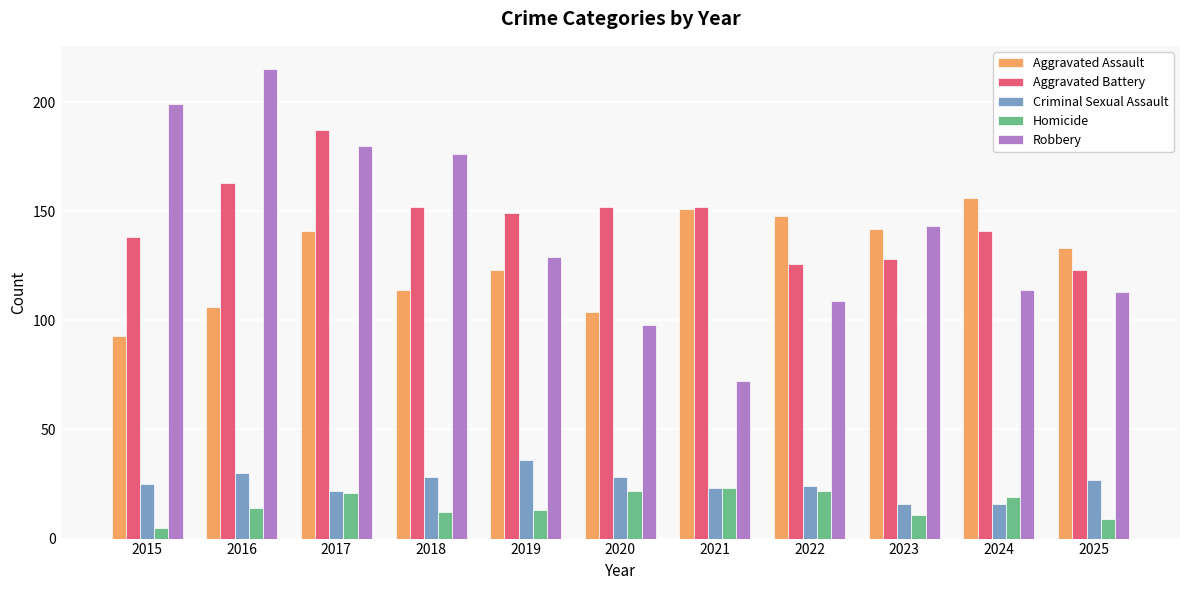

True or false: Robbery has a value of 71 at 2015.

False